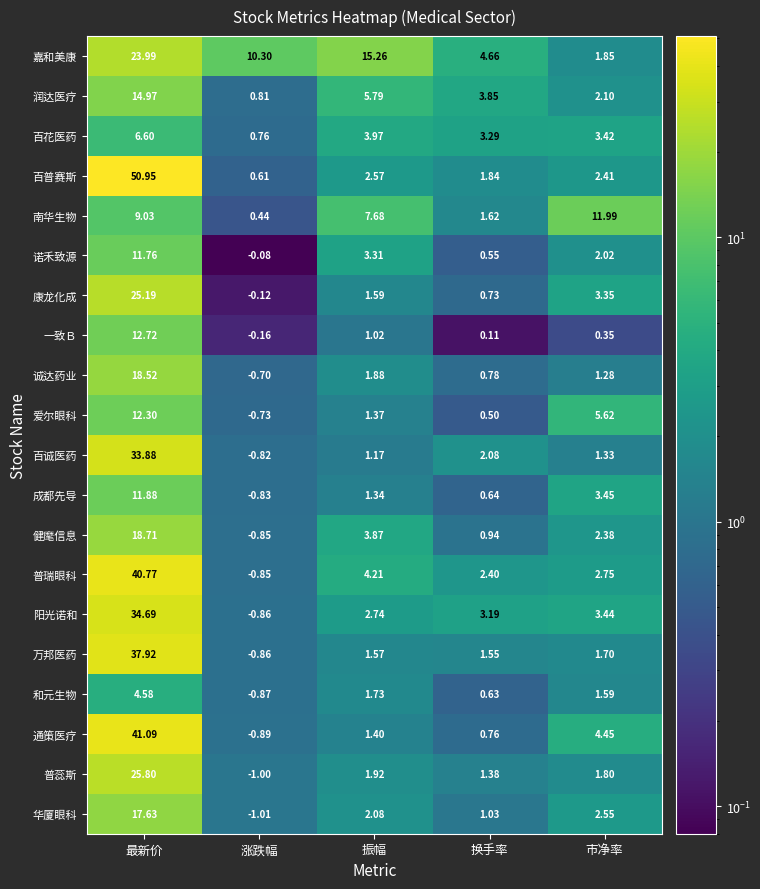

How many data points does each series have?

5